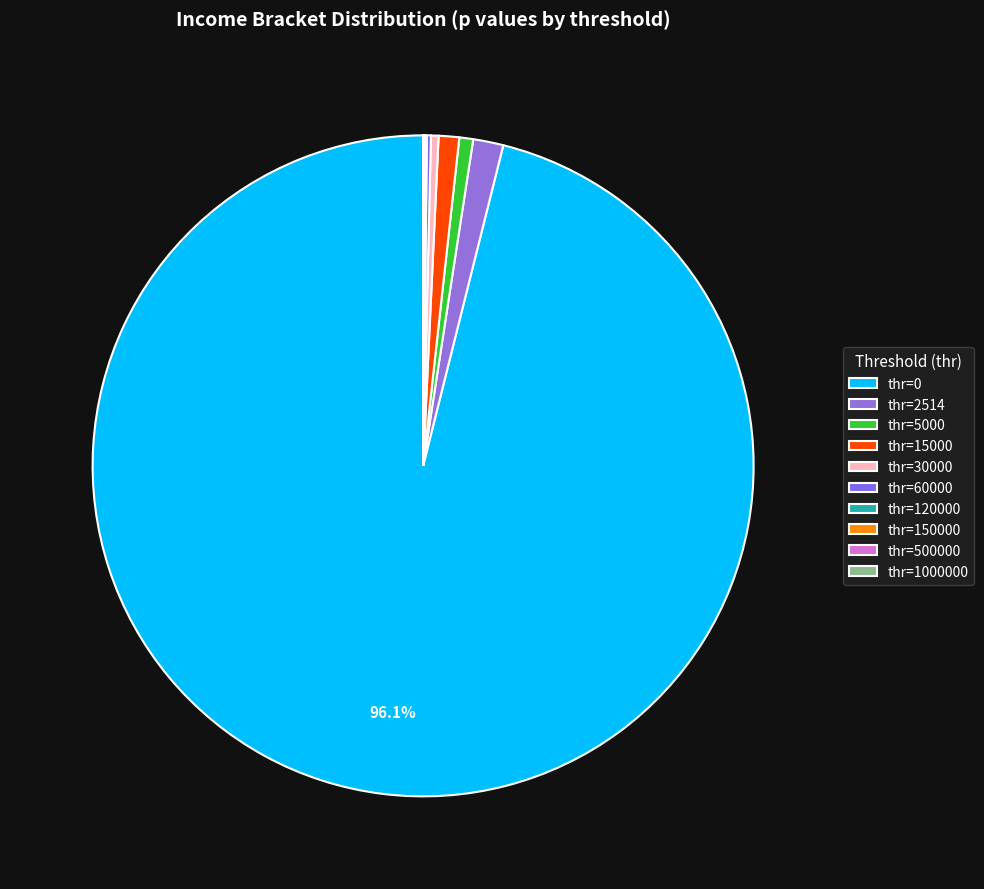

Count the number of slices in the pie.

10